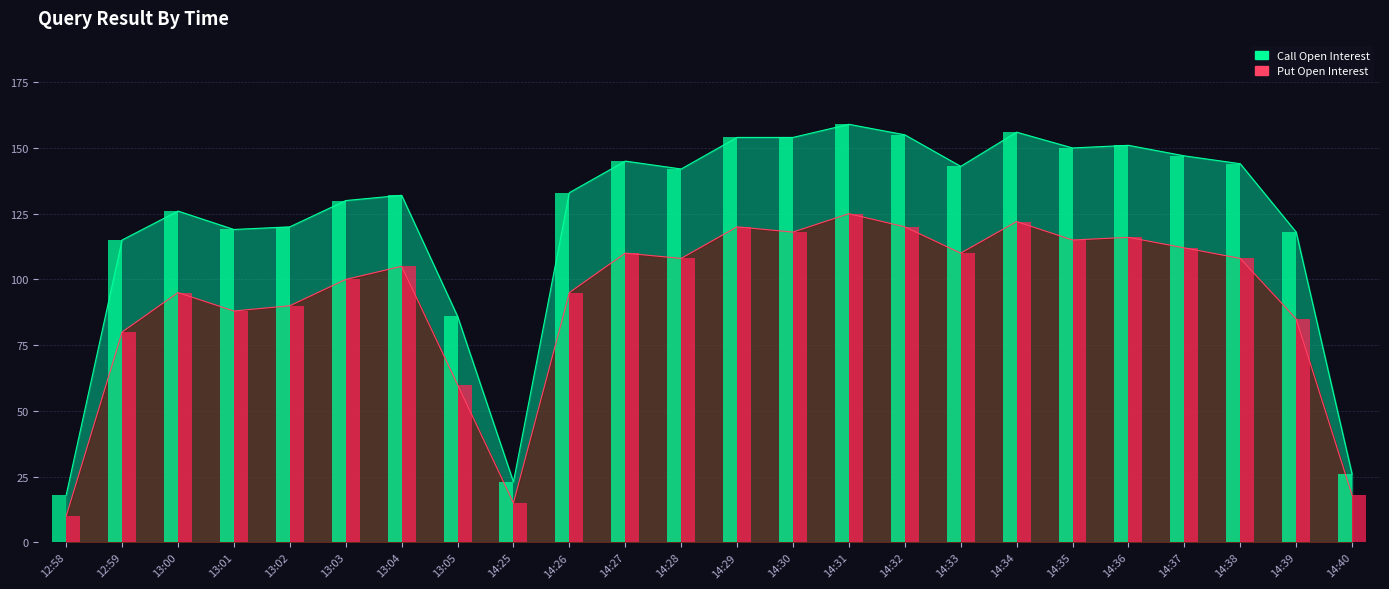

The value of Put Open Interest at 14:40 is 11. True or false?

False